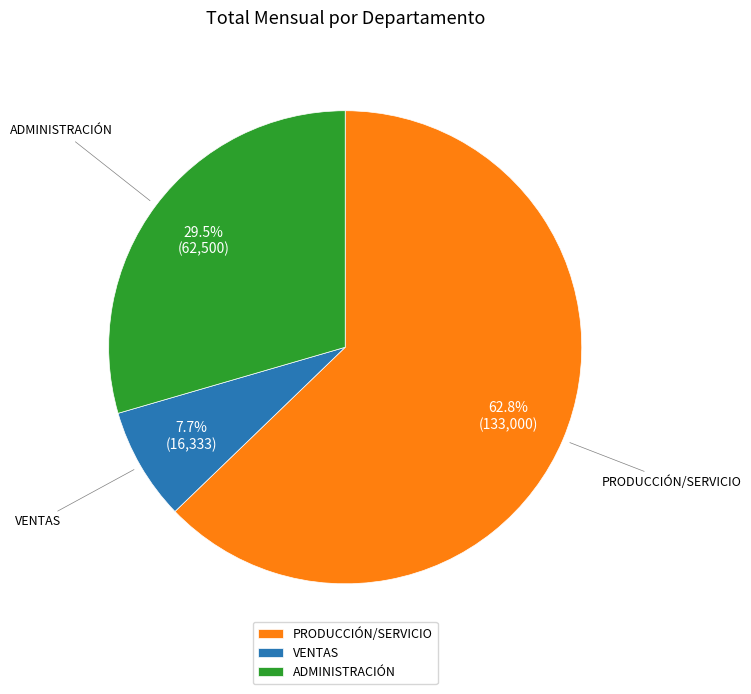

Do PRODUCCIÓN/SERVICIO and ADMINISTRACIÓN together represent more than half of the pie?

Yes